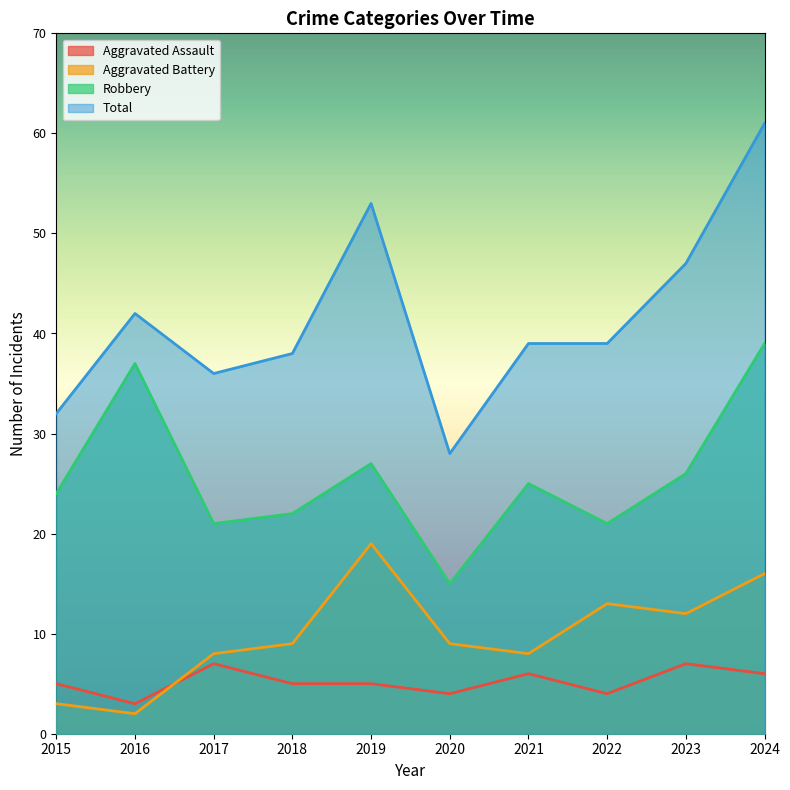

What is the value of the Aggravated Battery point at the 1st from the left?

3